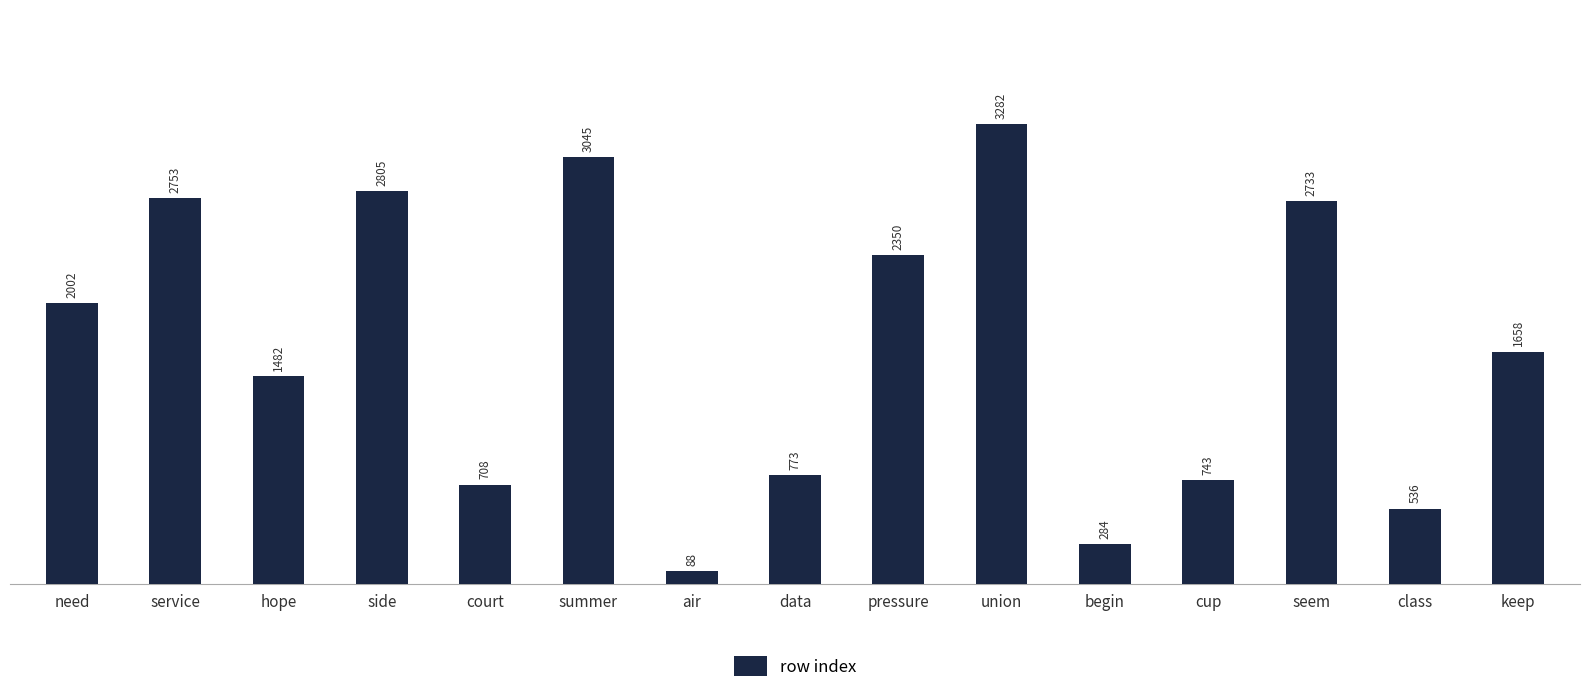

Count the number of categories in the chart.

15